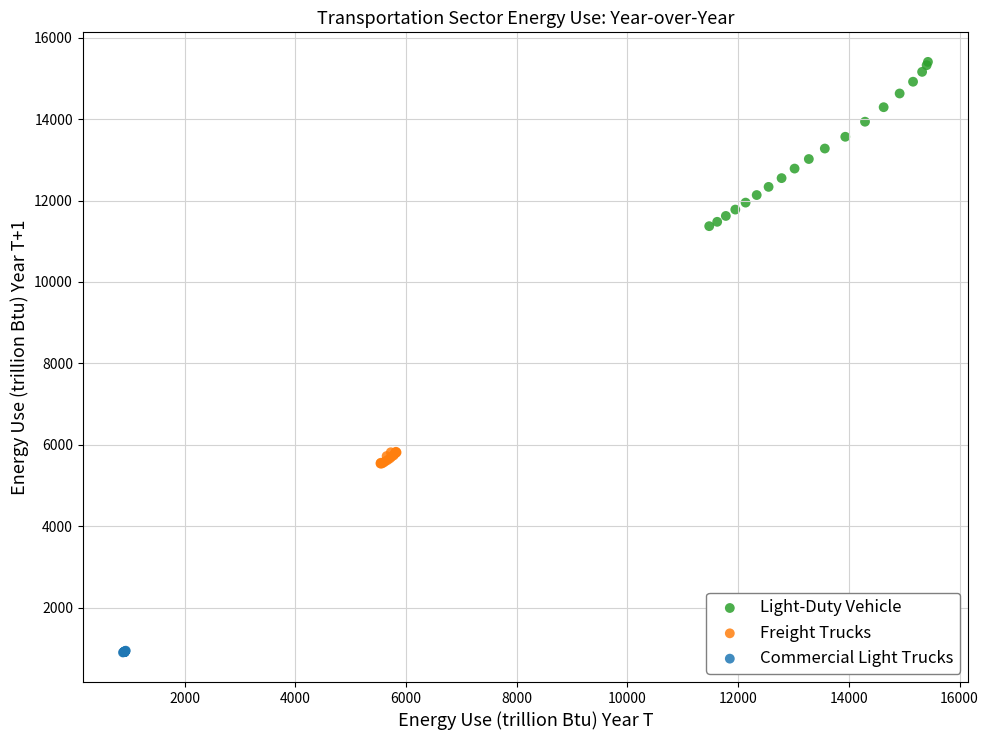

Which series has the widest spread of Y values?

Light-Duty Vehicle